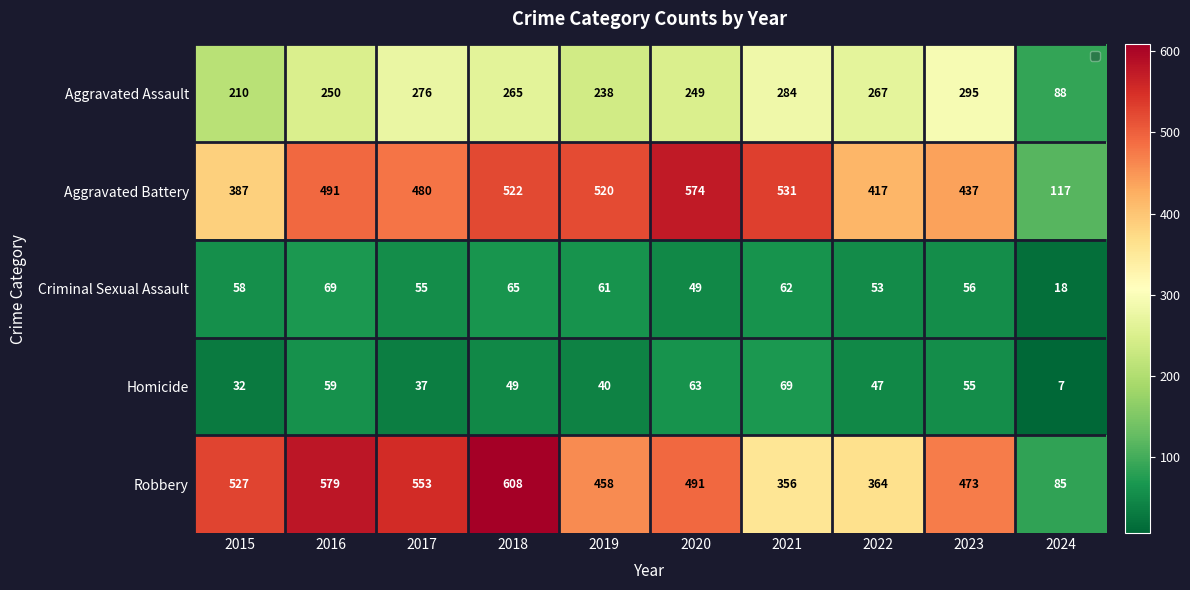

What is the sum of all Homicide values?

458